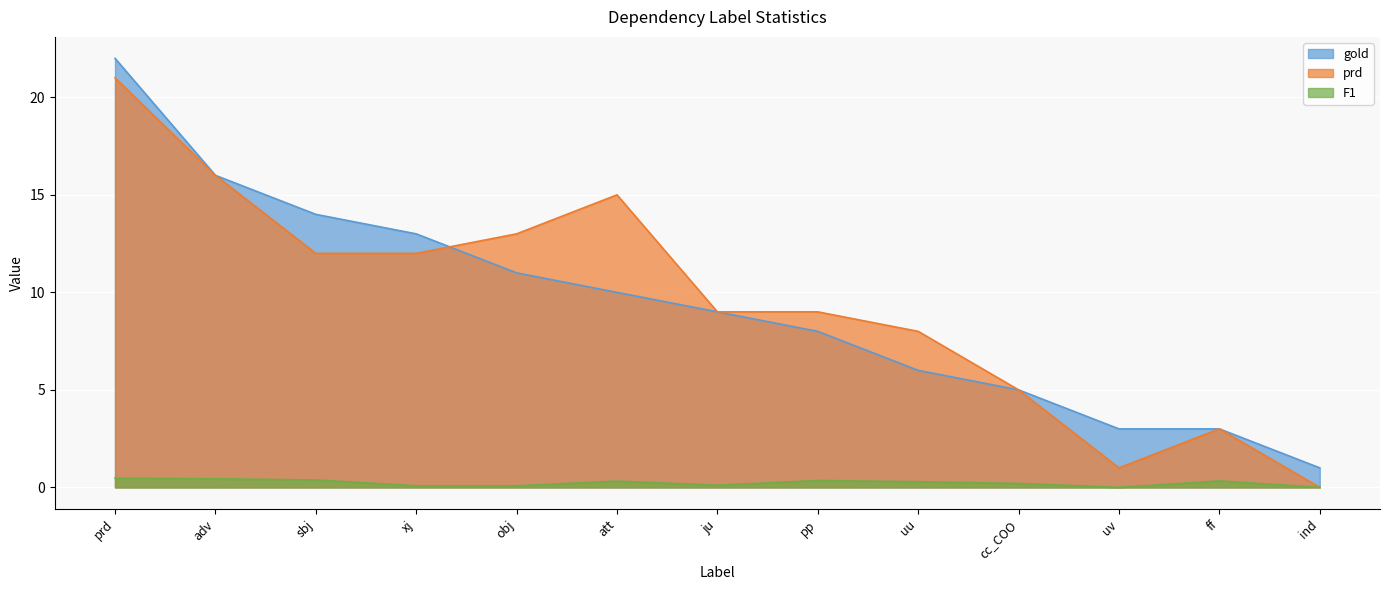

Where is gold nearest to the value 11?

obj